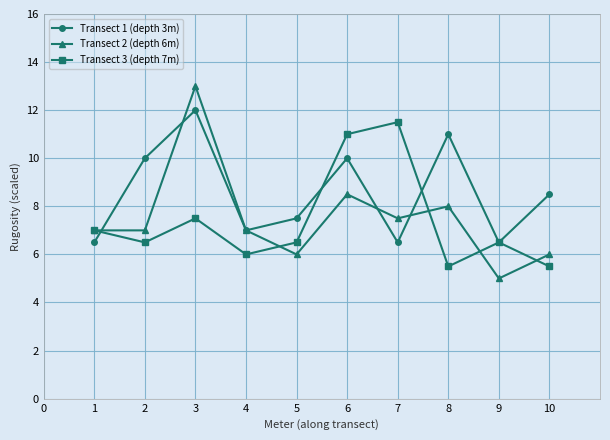

Which series has the widest spread of values?

Transect 2 (depth 6m)